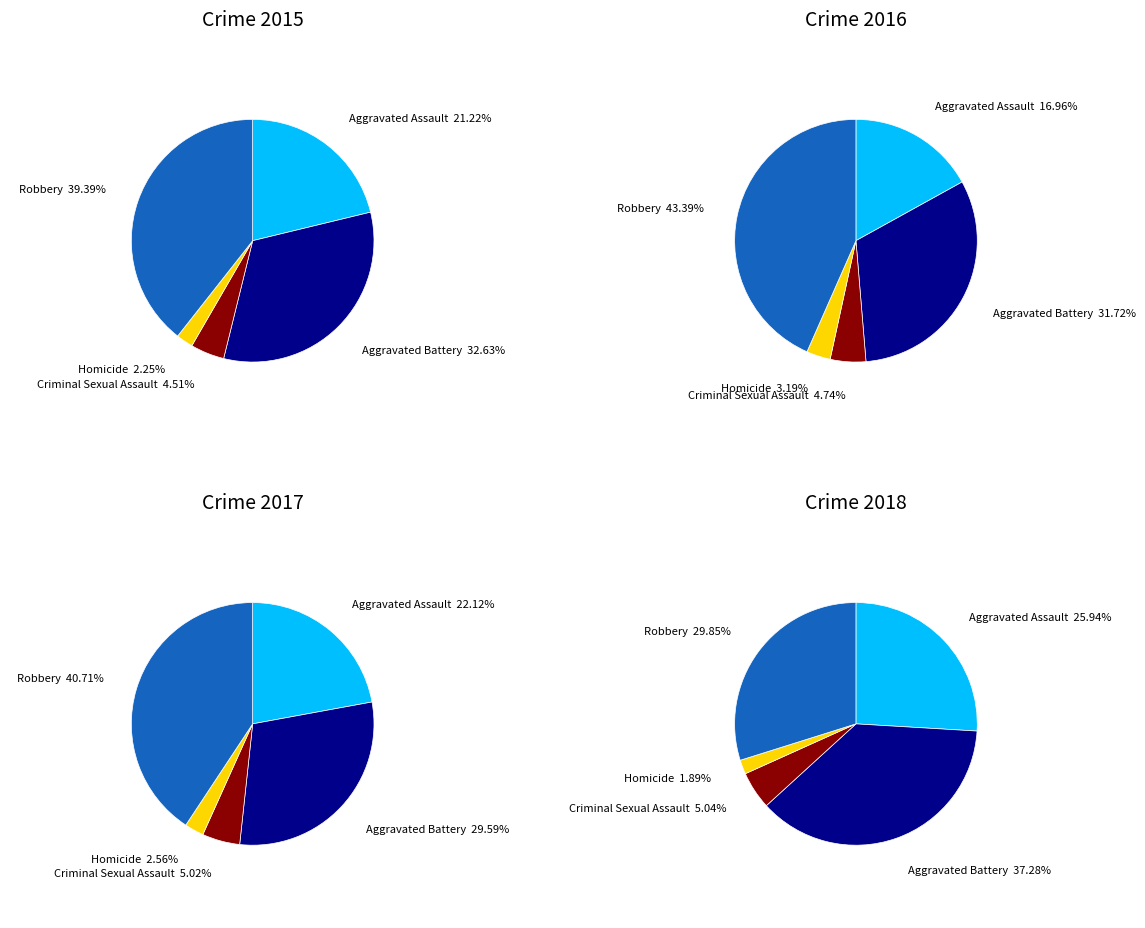

Is it true that Robbery is 51% of the pie?

False